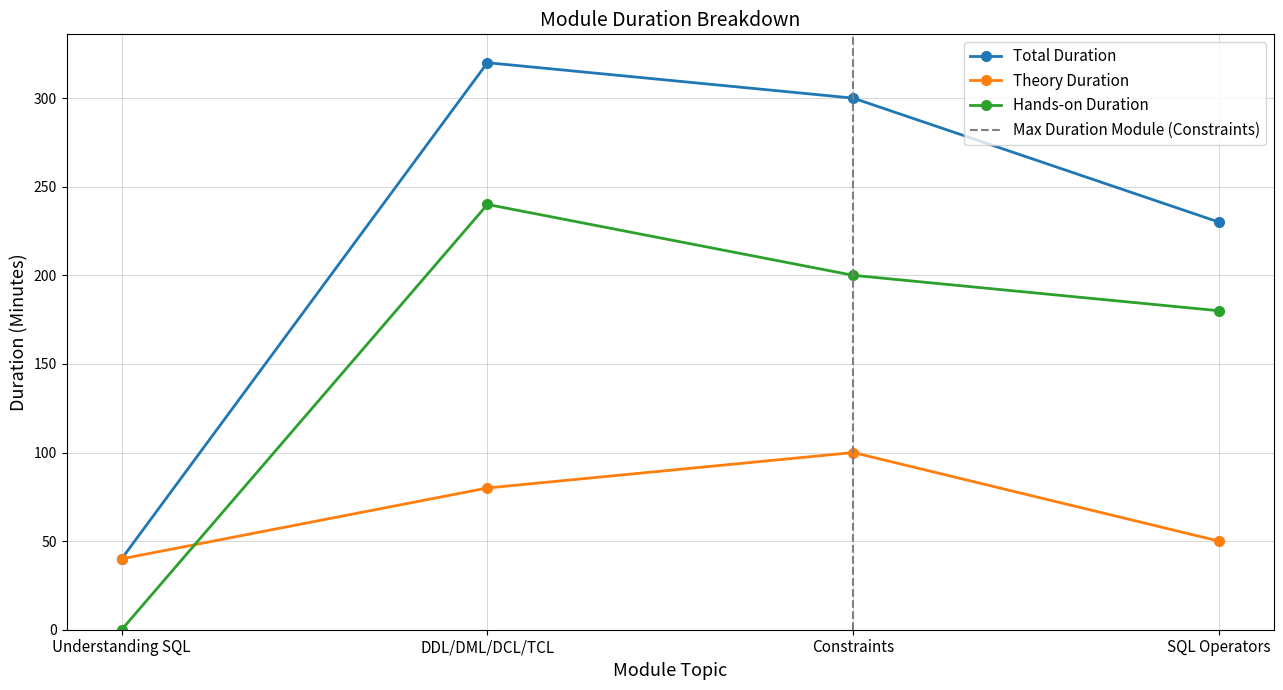

How many values in Hands-on Duration are above zero?

3